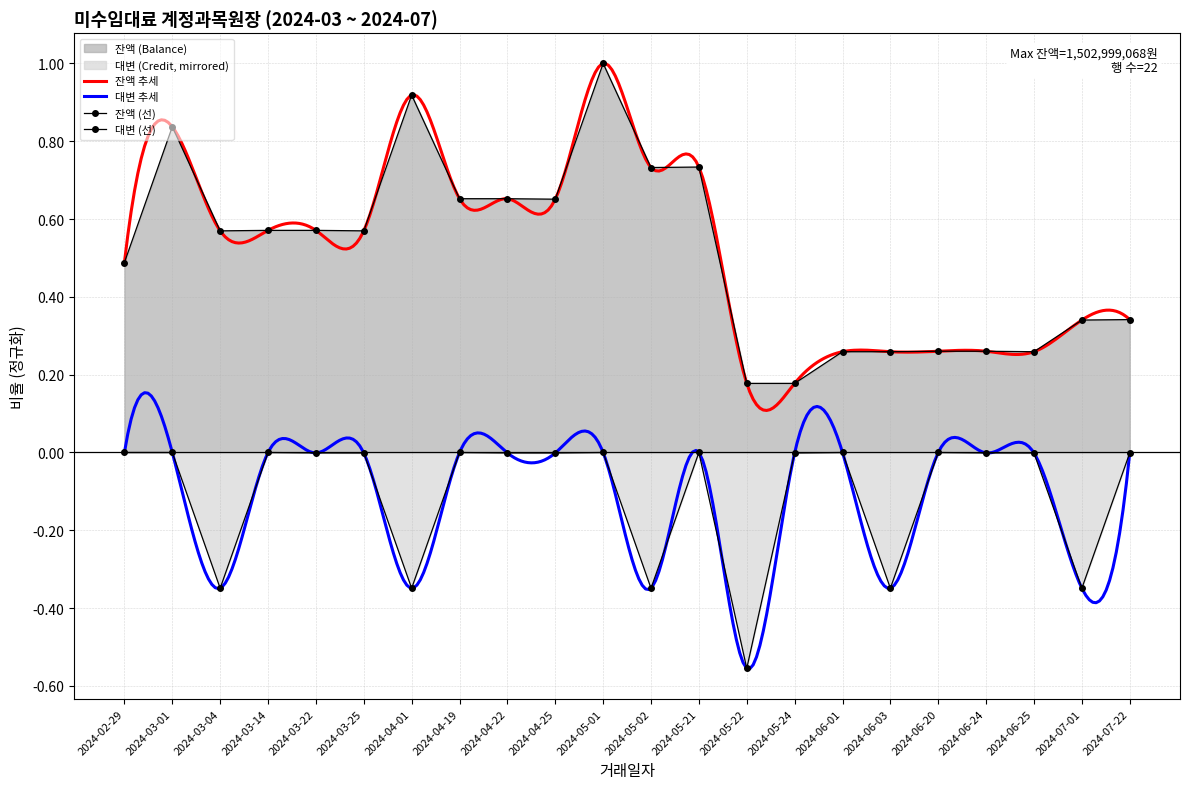

What is the highest value of the 잔액 (Balance) series?

1.0